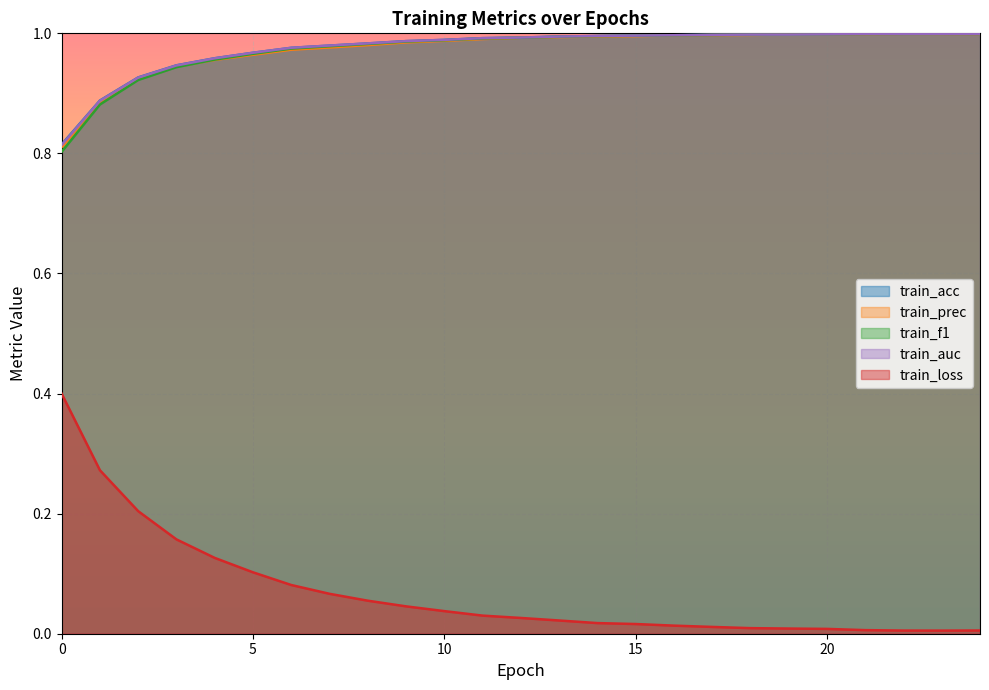

How many lines are shown in the chart?

5